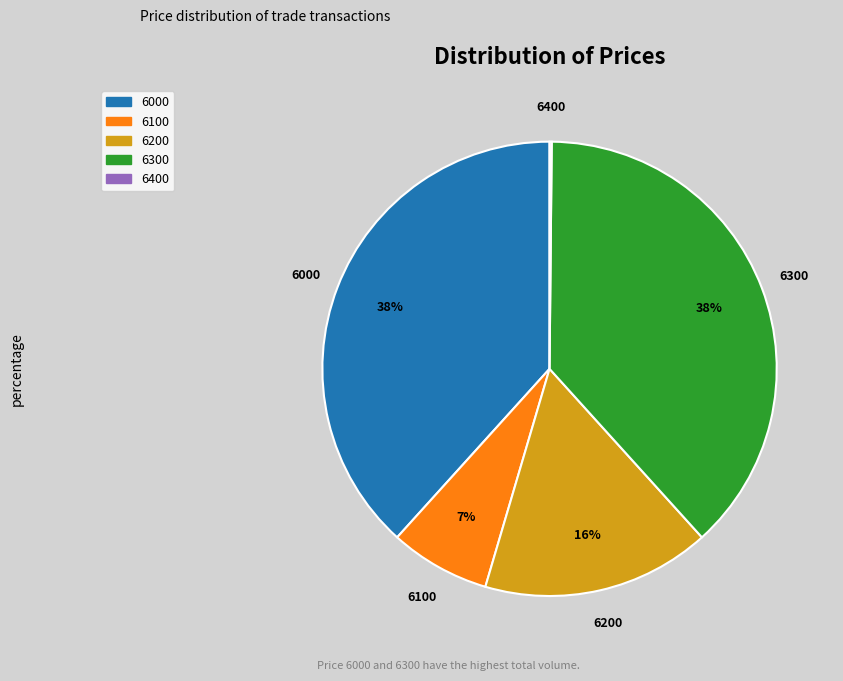

To the nearest percent, what is the difference between the largest and smallest slice percentages?

38%